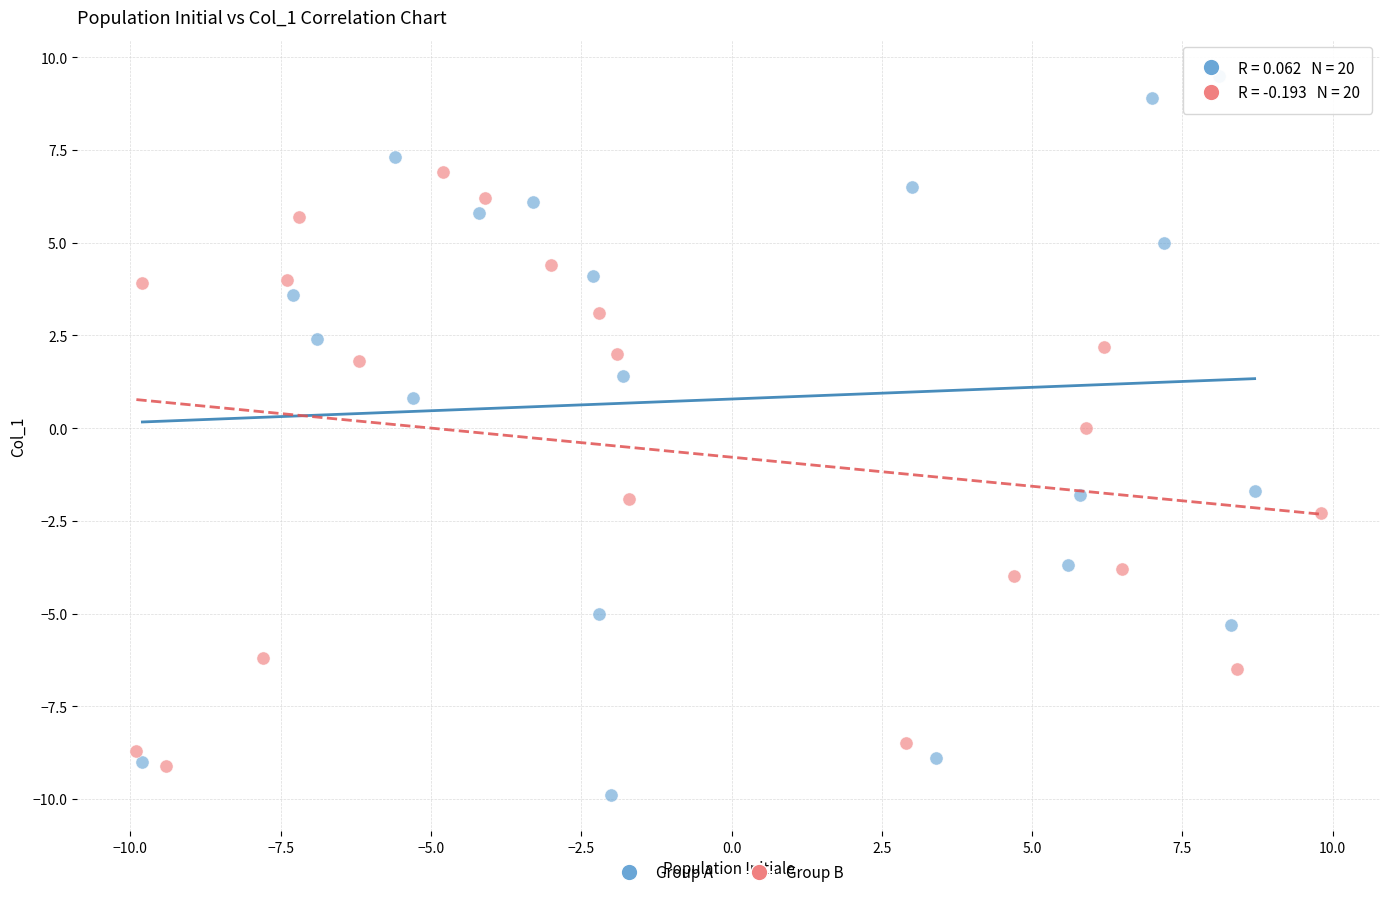

Which series has the widest spread of Y values?

Group A